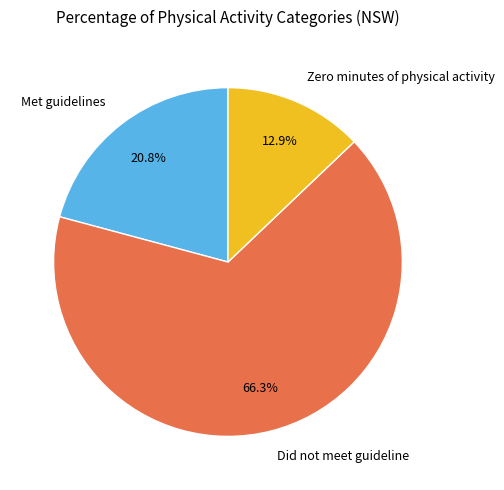

Which slice represents more than half of the pie?

Did not meet guideline